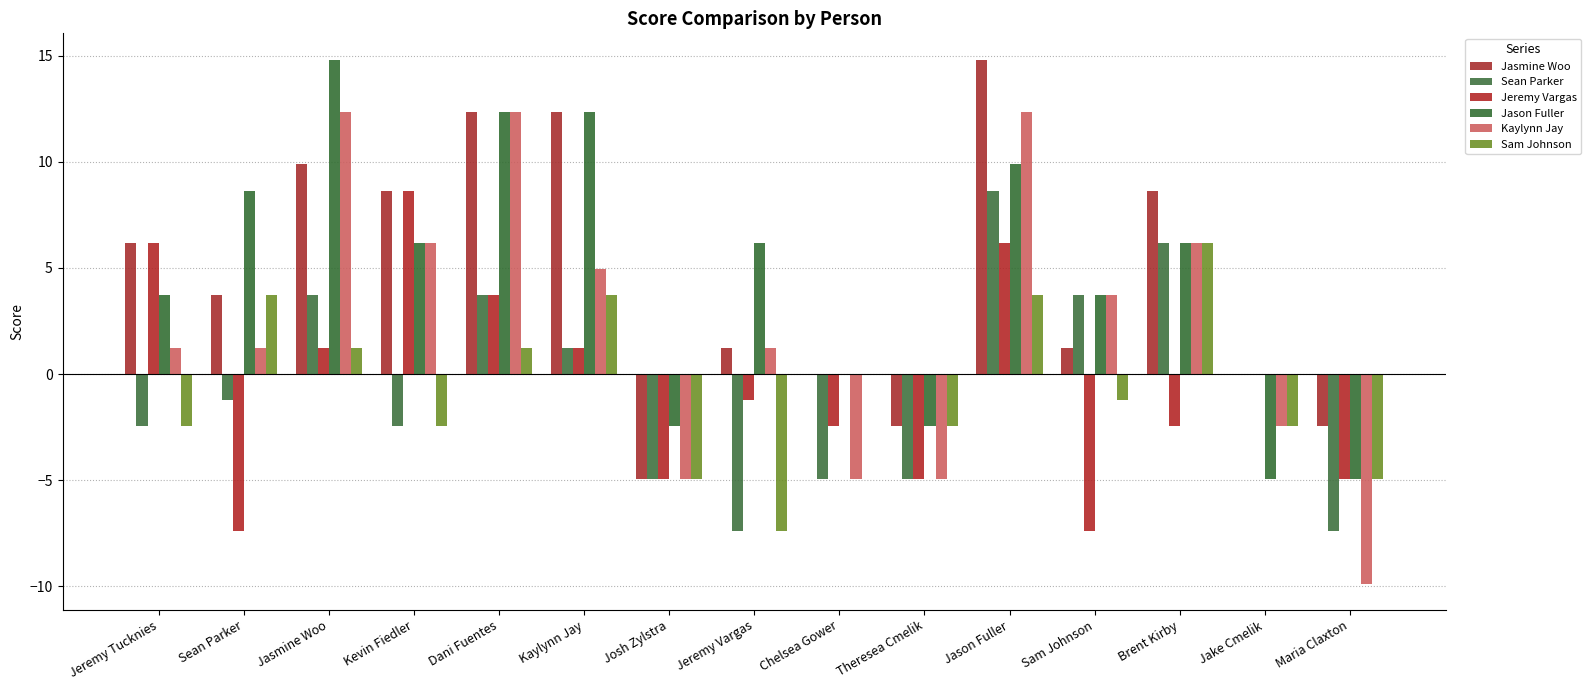

Which category has the highest value across all series?

Jason Fuller